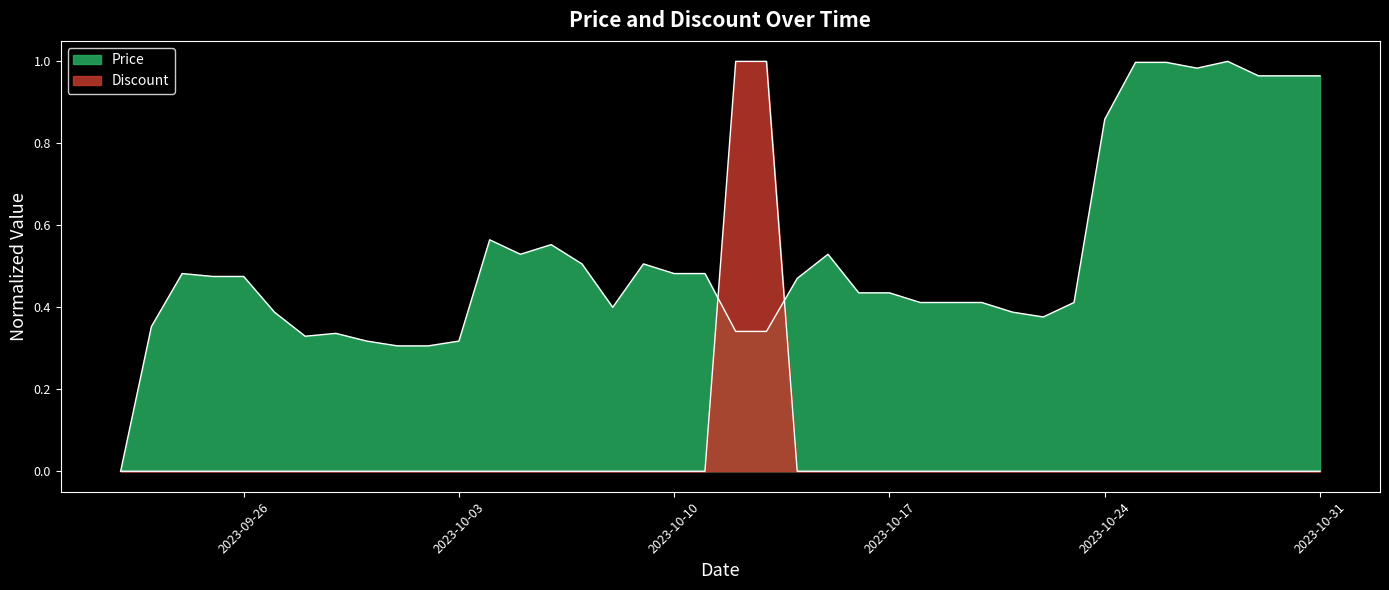

Does the chart display data point markers on the line(s)?

No